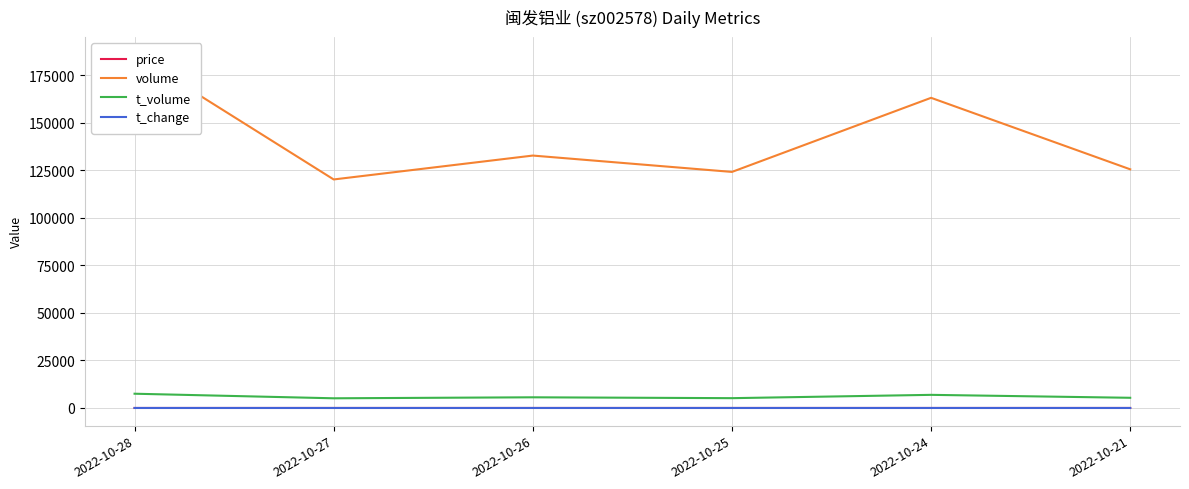

Is this an area chart (filled region under the line)?

No